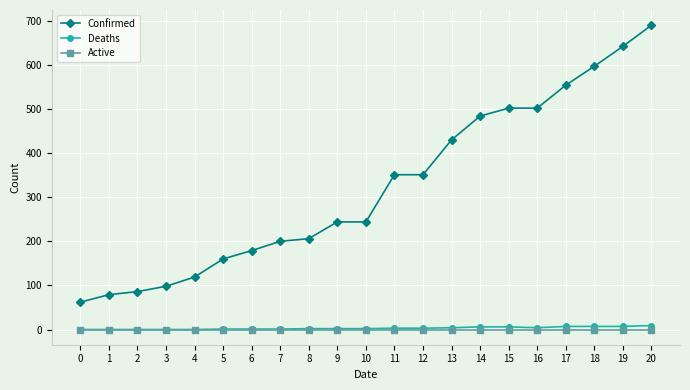

What is the difference between the Confirmed values at 9 and 0?

182